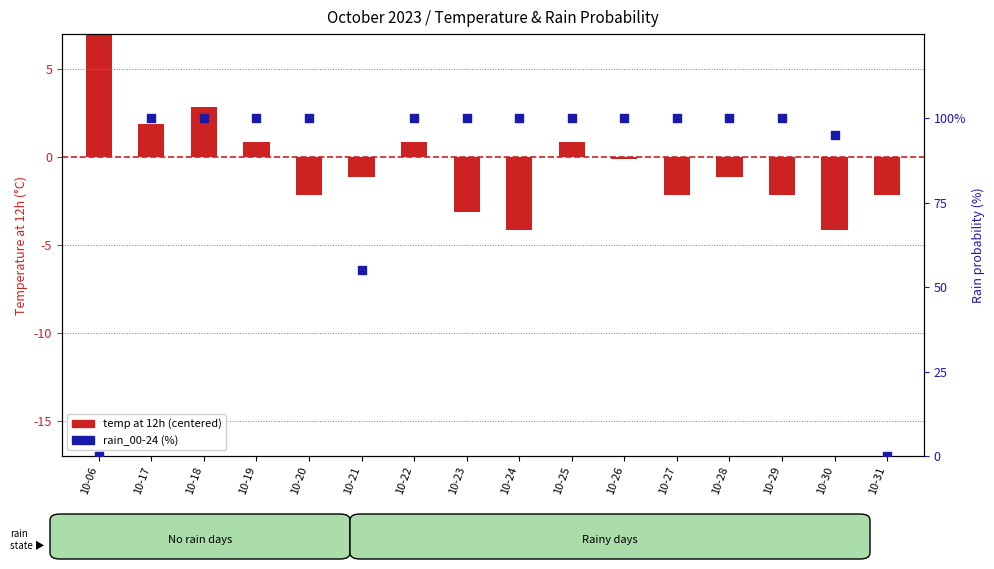

At which category is the sum across all series the highest?

10-18